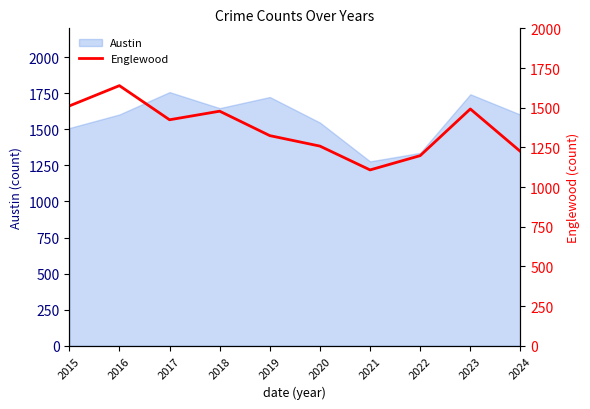

What is the maximum value for Austin?

1758